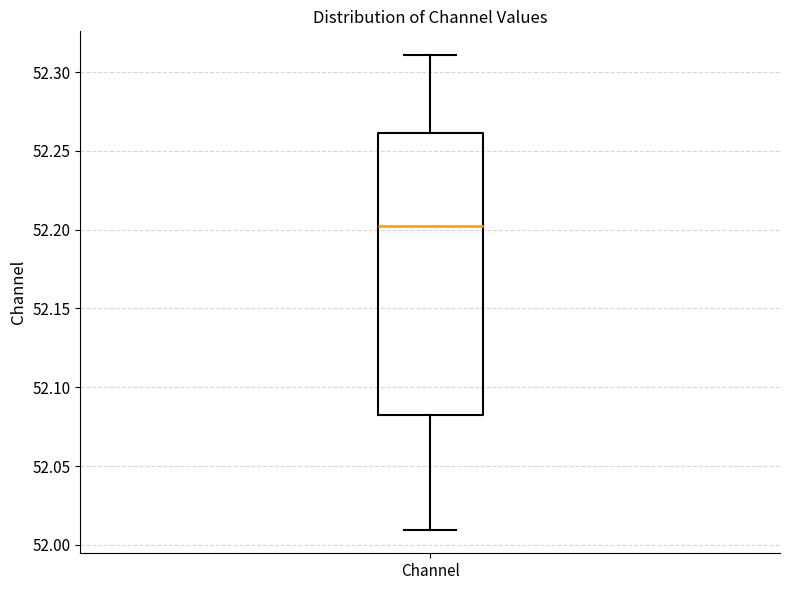

Transcribe this box plot: give where the median line is, the range the box spans, and where the two whiskers end, as read against the y-axis. The values are not printed on the chart, so give them approximately, as read against the axis.

median 52.200, box 52.085 to 52.260, whiskers 52.010 to 52.310